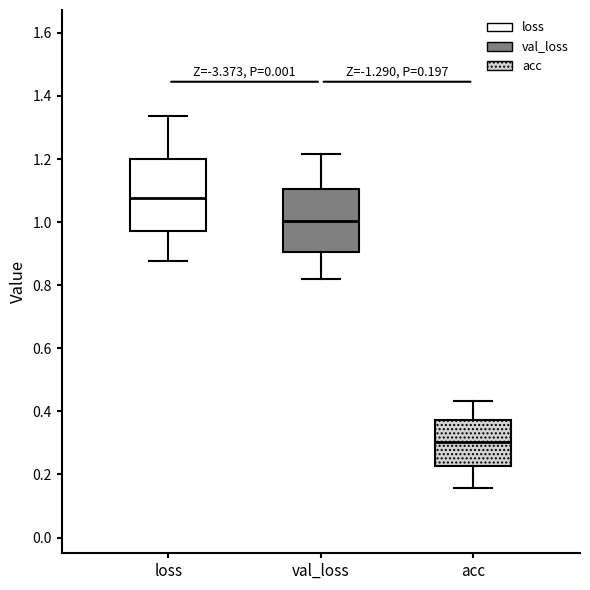

Comparing the boxes themselves (not the whiskers), which one is the tallest?

loss